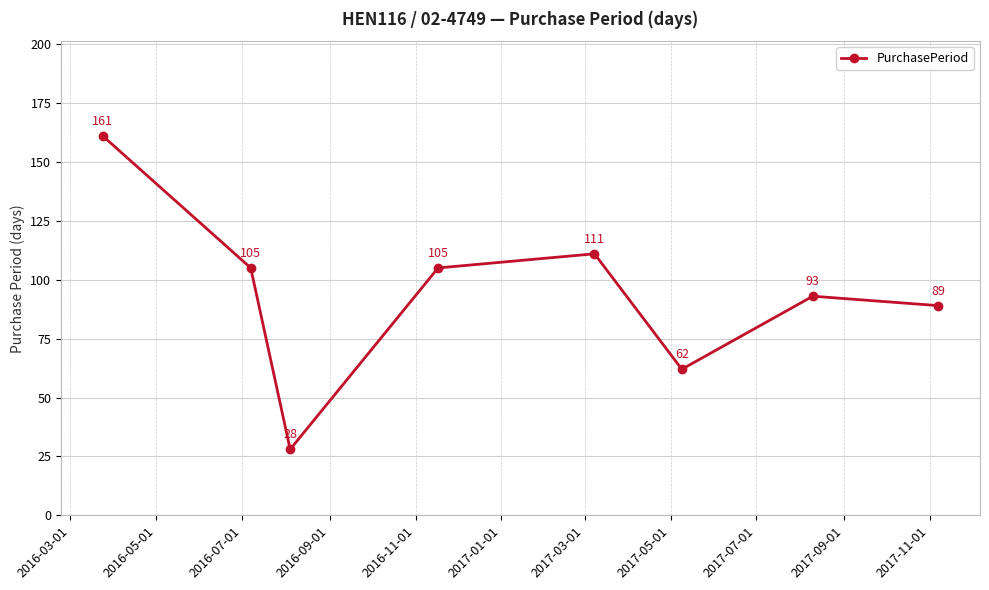

How many interior local peaks (higher than both neighbors) does the data have?

2